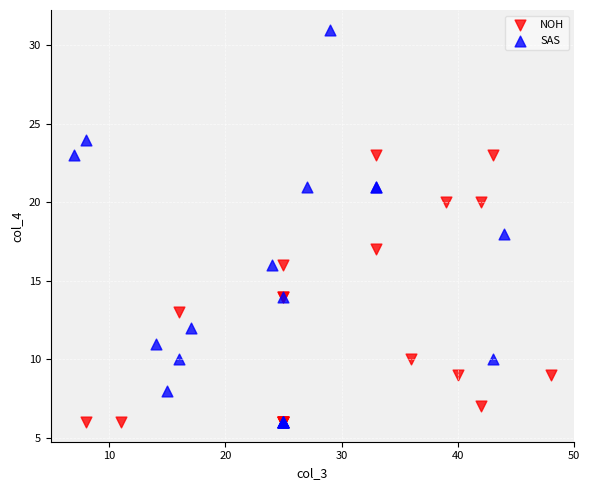

Which series reaches the maximum Y coordinate?

SAS